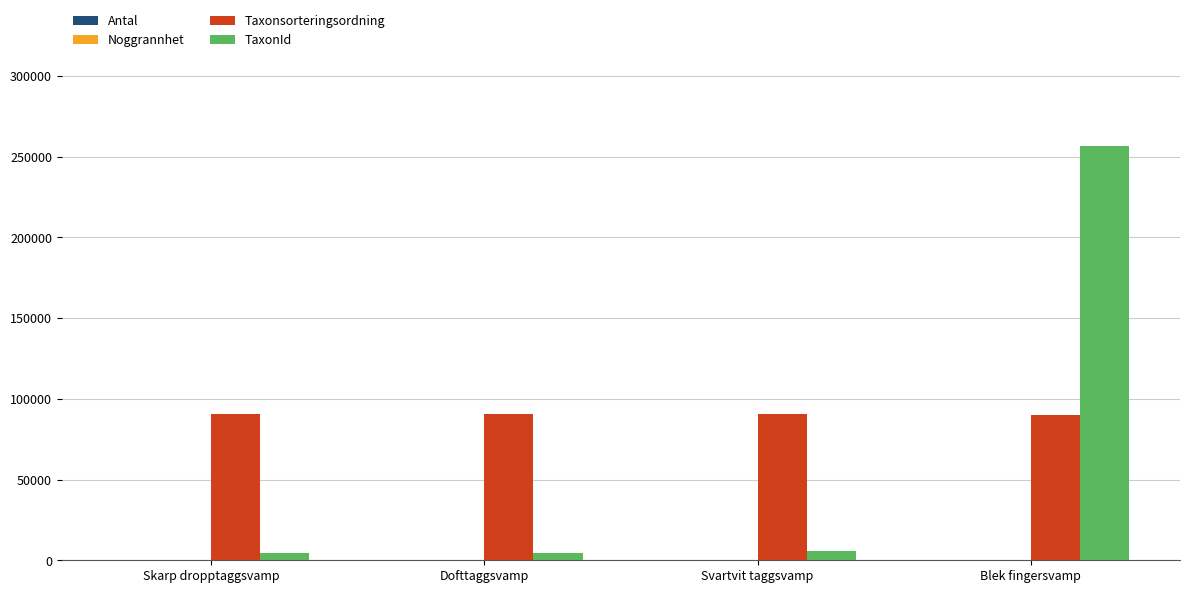

What is the sum of all Taxonsorteringsordning values?

361892